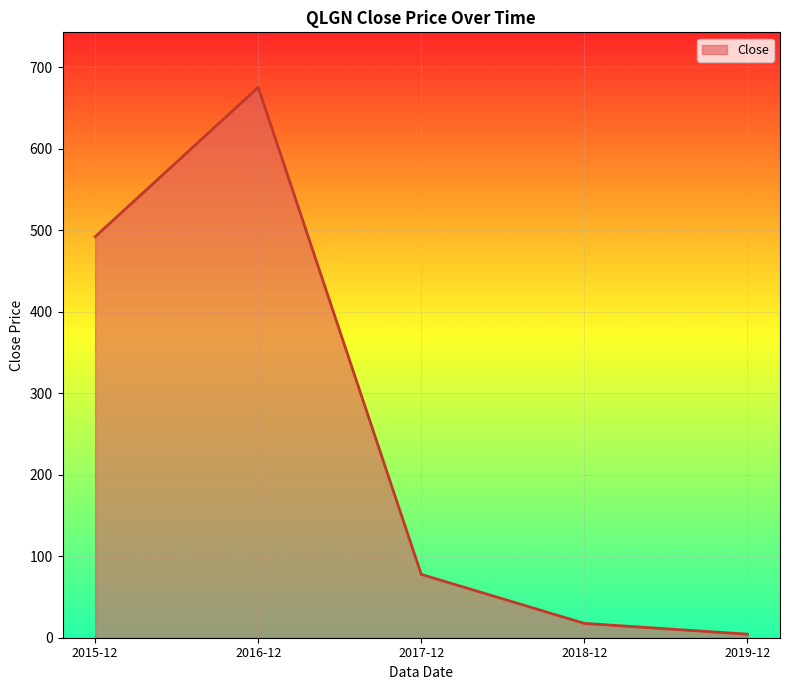

How many categories are shown in the chart?

5